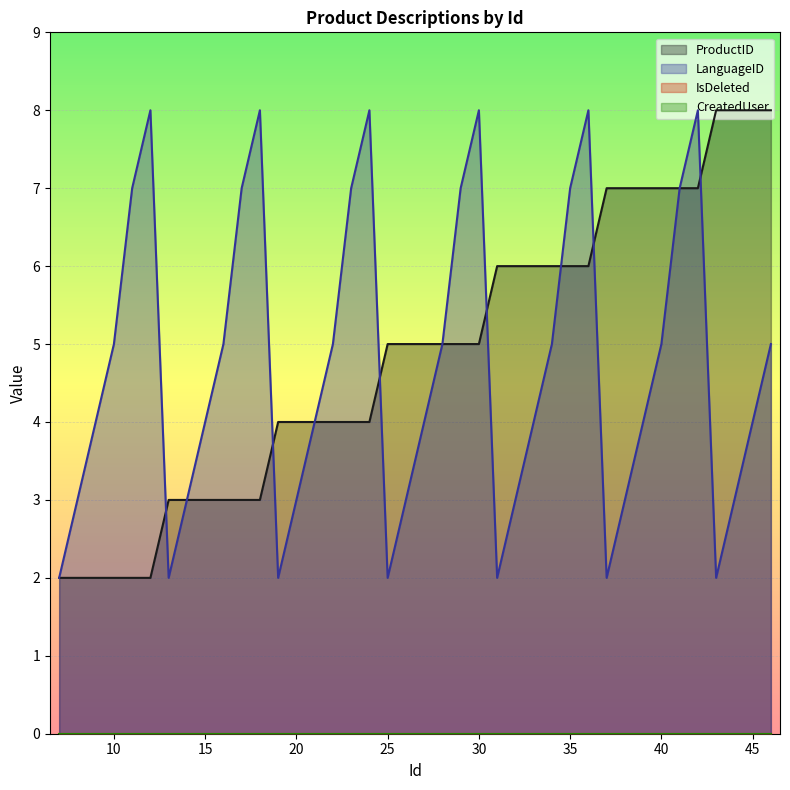

The value of LanguageID at 28 is 5. True or false?

True